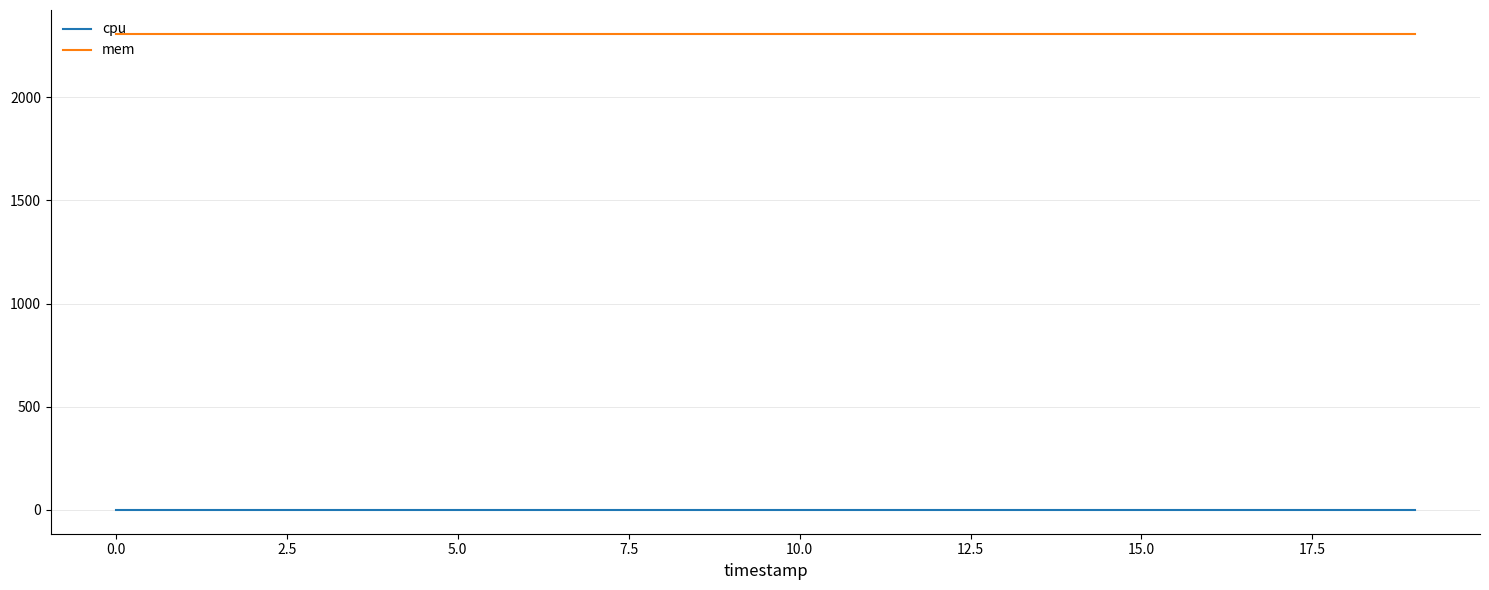

What is the greatest value displayed?

2308